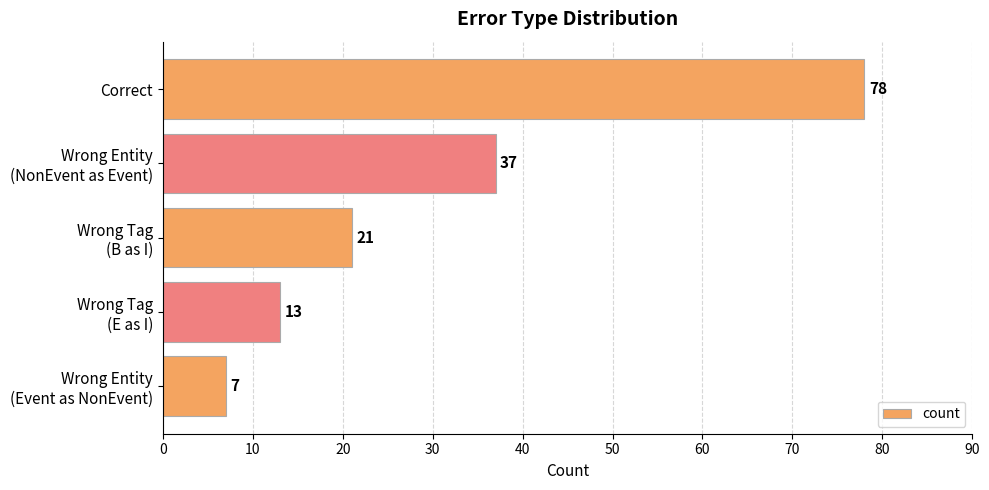

Read the value at Correct, to the nearest 5.

80